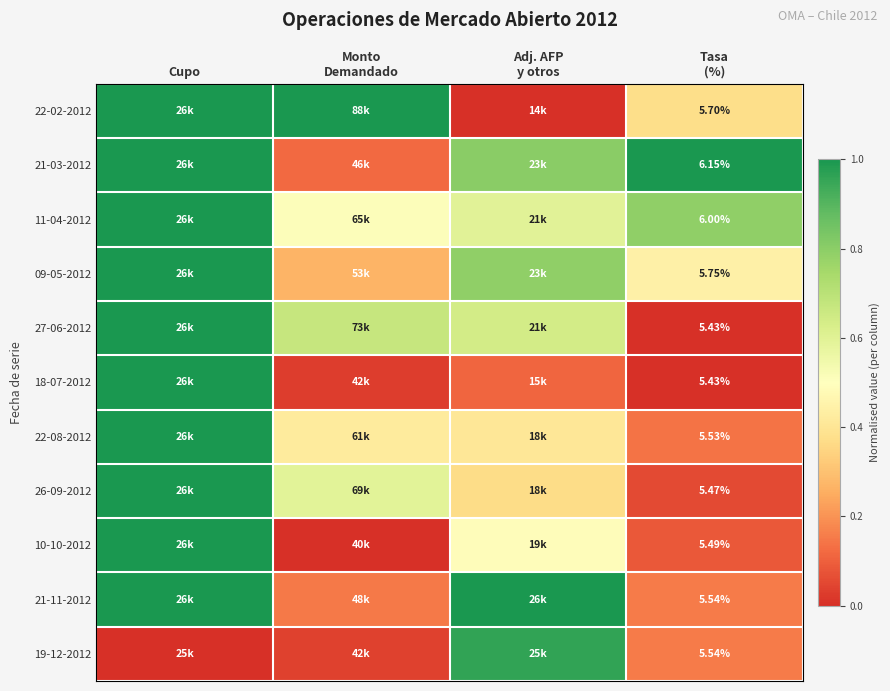

The value of 22-08-2012 at Adj. AFP y otros is 0.1. True or false?

False